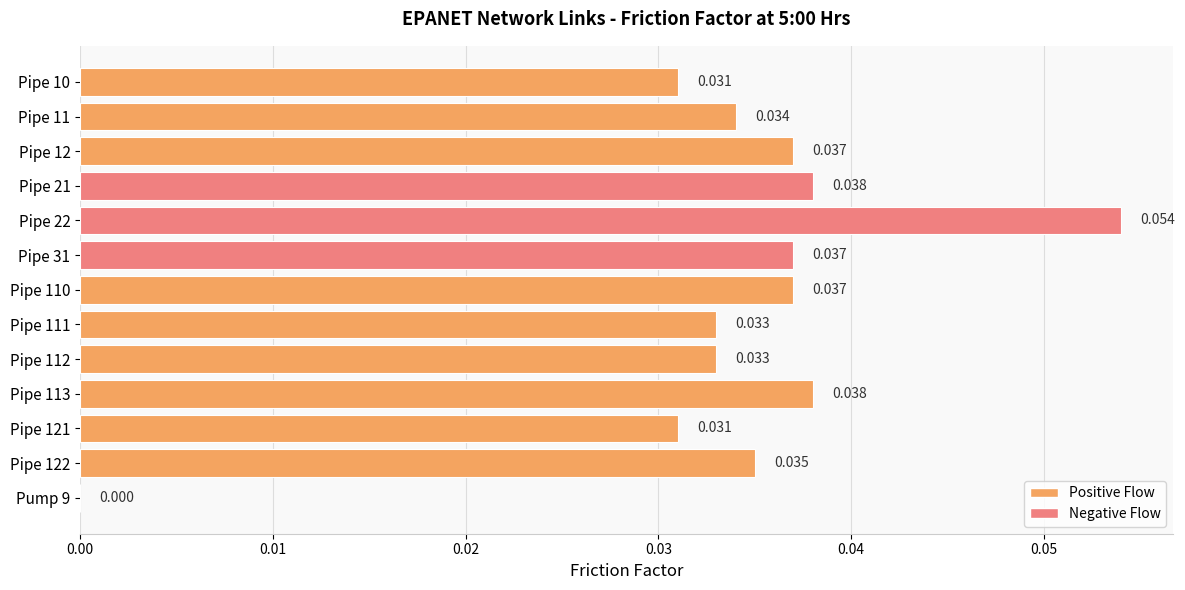

How many series are shown in this chart?

1